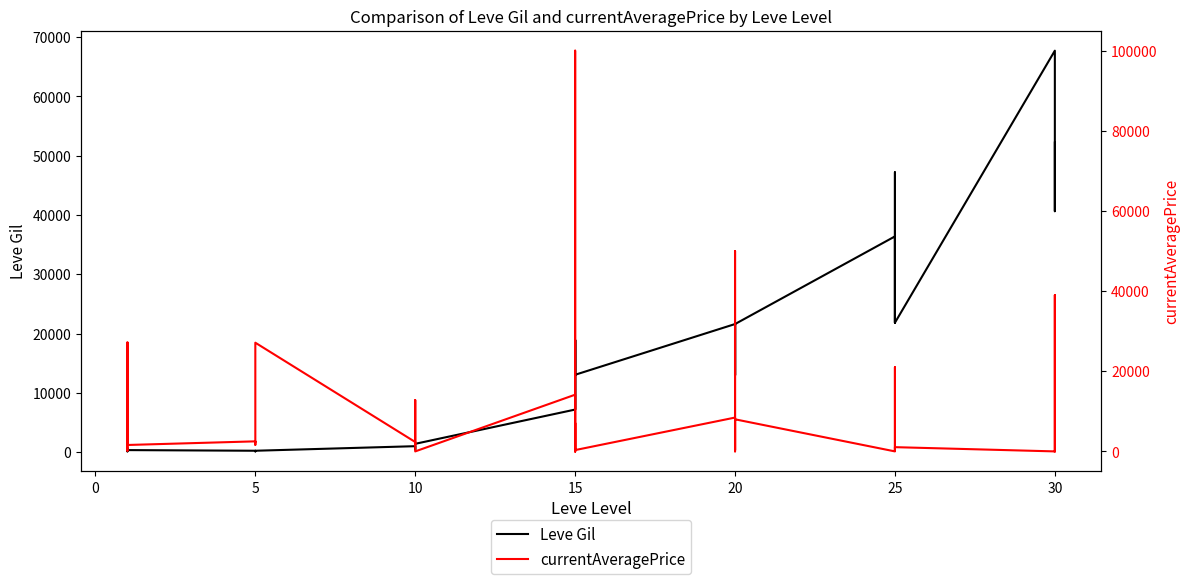

What is the sum of all currentAveragePrice values?

390063.8